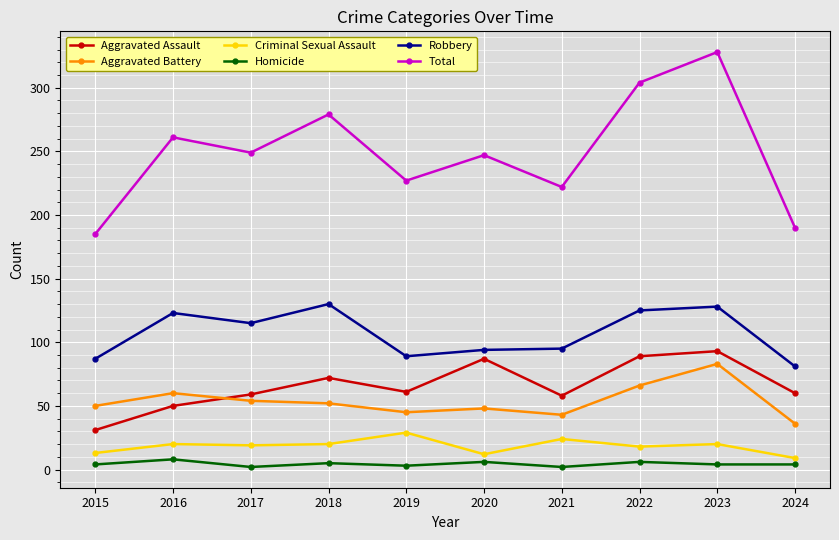

What is the value of the Aggravated Assault point at the 10th from the left?

60